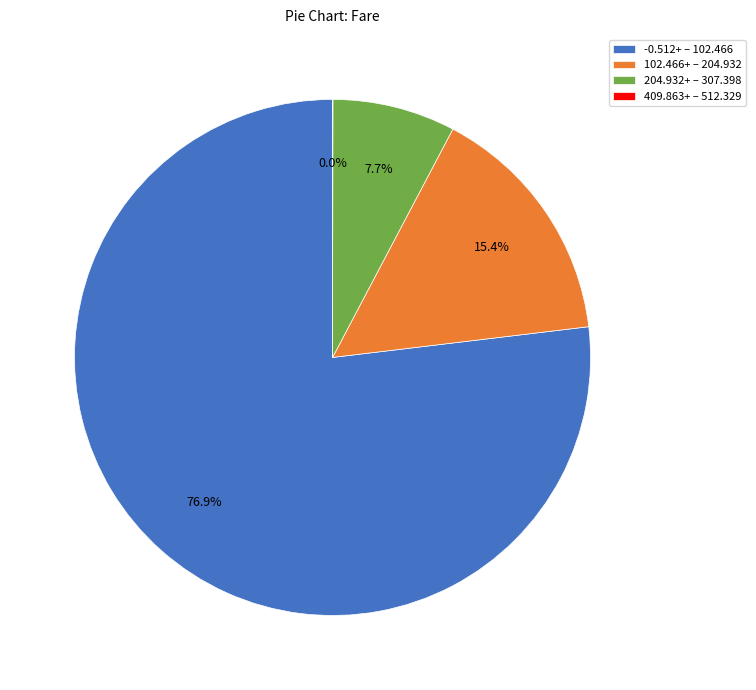

What is the majority slice?

-0.512+ – 102.466